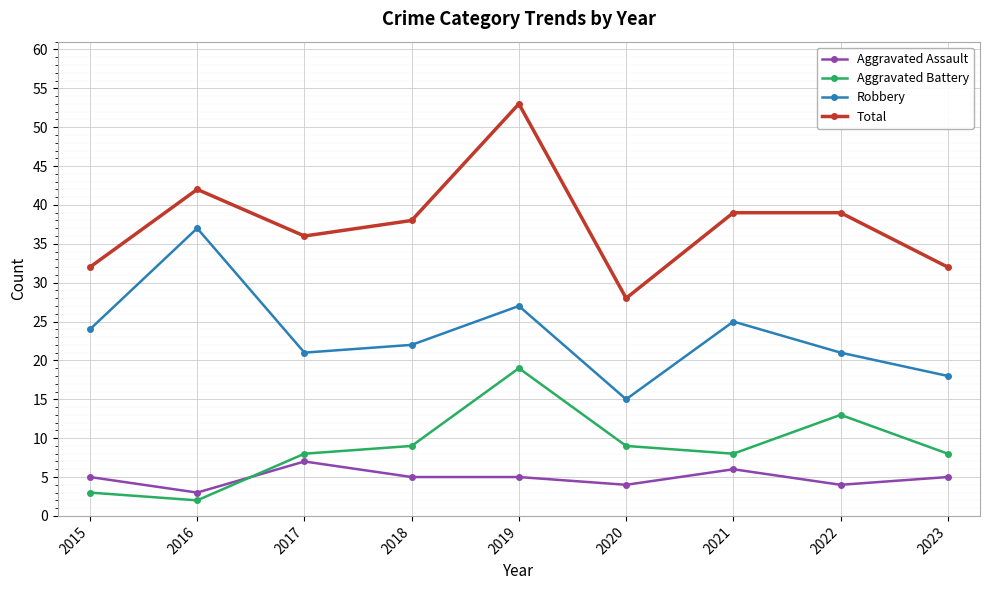

Reading left to right, list all the values displayed in this chart.

Aggravated Assault: 2015=5	2016=3	2017=7	2018=5	2019=5	2020=4	2021=6	2022=4	2023=5
Aggravated Battery: 2015=3	2016=2	2017=8	2018=9	2019=19	2020=9	2021=8	2022=13	2023=8
Robbery: 2015=24	2016=37	2017=21	2018=22	2019=27	2020=15	2021=25	2022=21	2023=18
Total: 2015=32	2016=42	2017=36	2018=38	2019=53	2020=28	2021=39	2022=39	2023=32